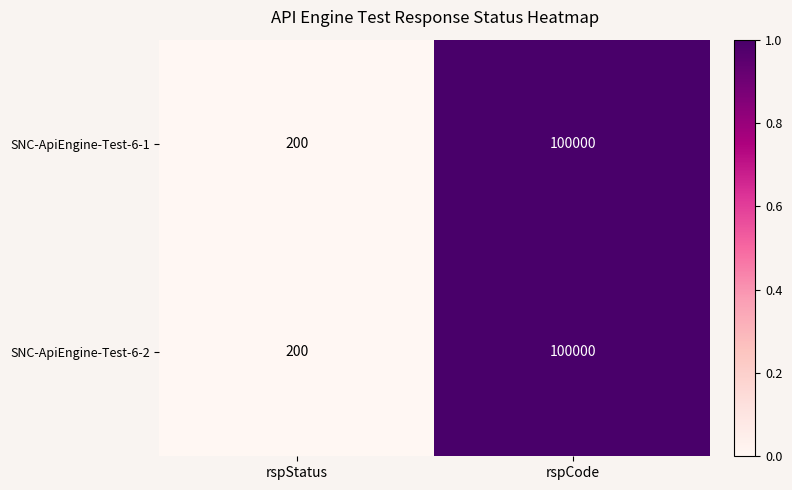

The SNC-ApiEngine-Test-6-2 series shows 200 at rspStatus. True or false?

True